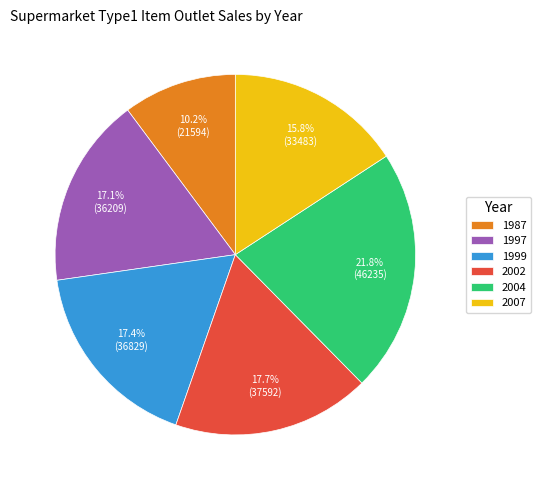

To the nearest percent, what percentage of the pie is 1999?

17%